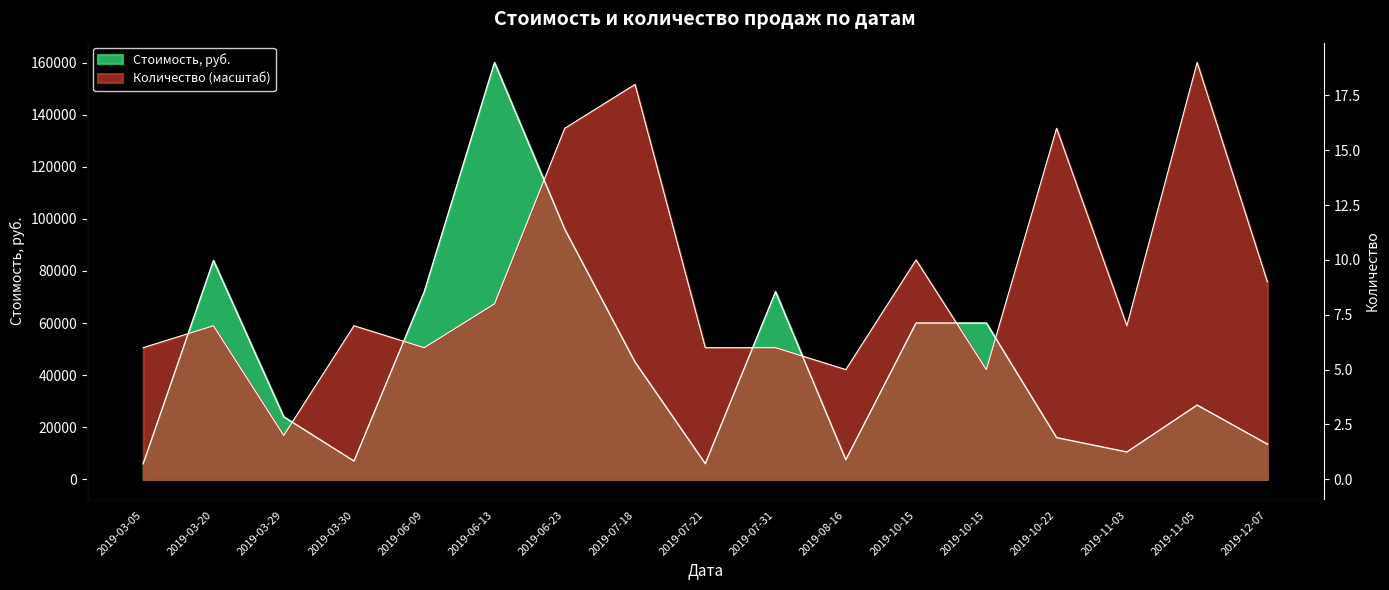

At which category does Количество reach its first local valley?

2019-03-29